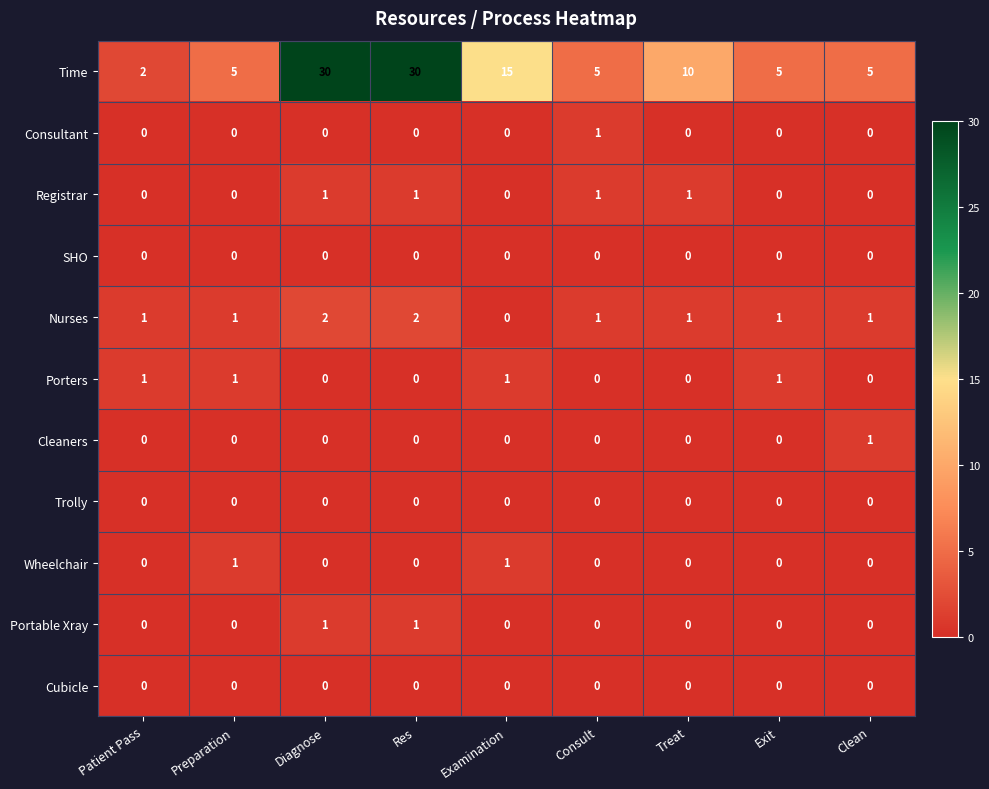

What is the maximum value for Time?

30